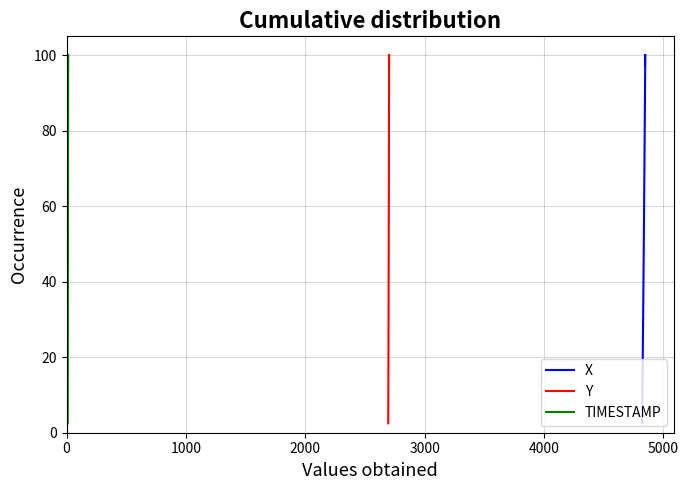

How many lines are shown in the chart?

3